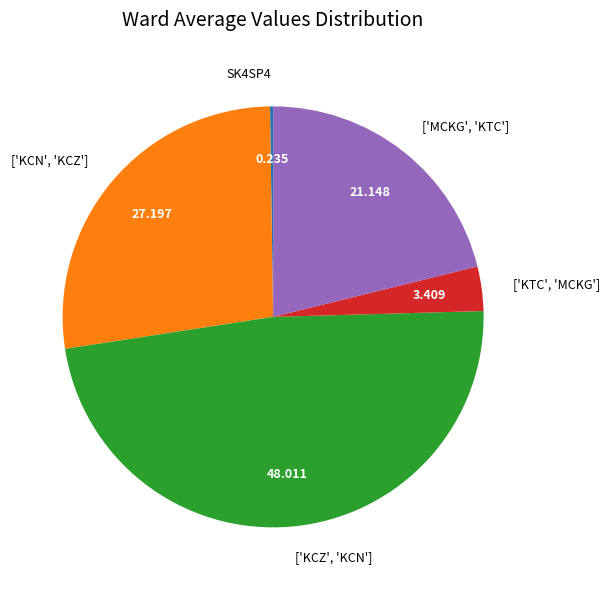

Do ['KCN', 'KCZ'] and ['KCZ', 'KCN'] together represent more than half of the pie?

Yes